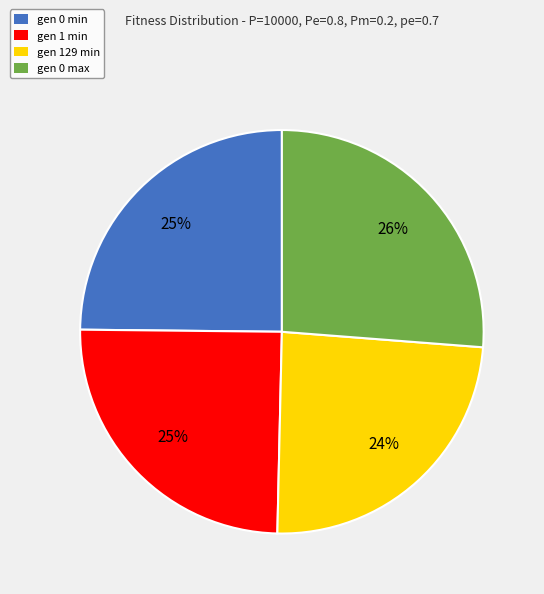

To the nearest percent, what percentage of the pie is gen 0 min?

25%